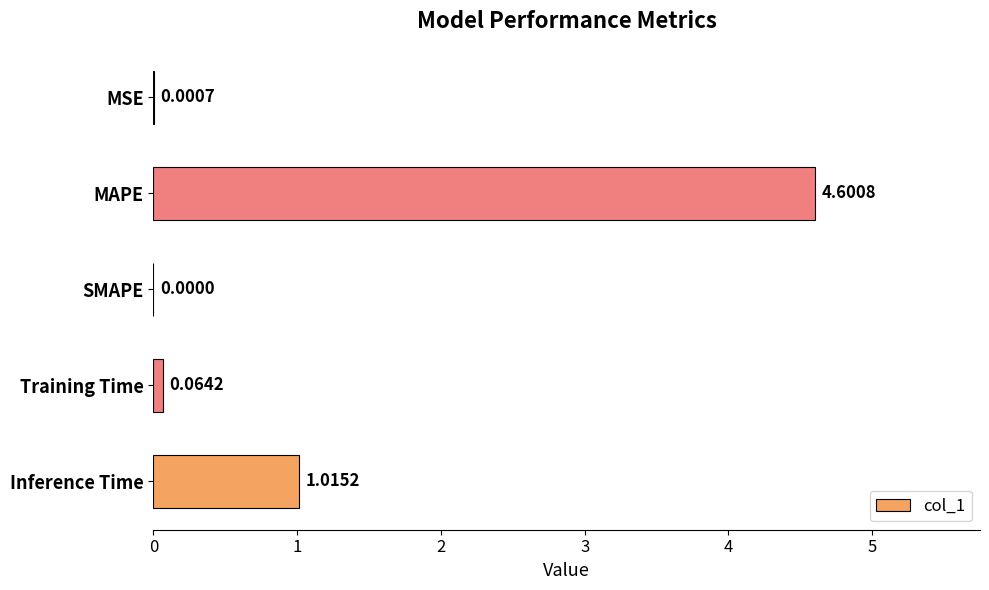

Which has a higher value, Inference Time or MAPE?

MAPE